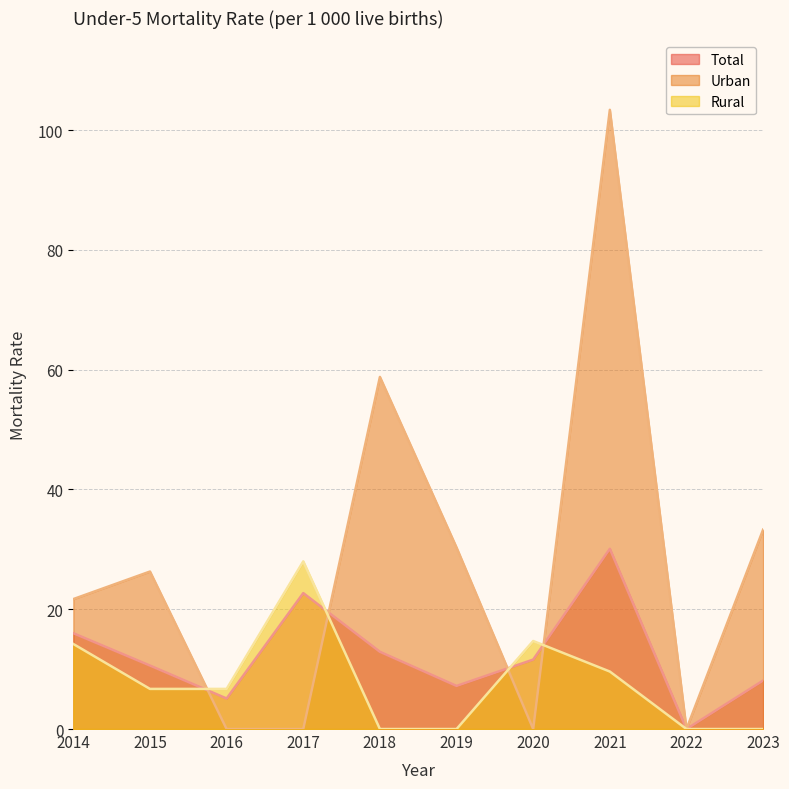

True or false: Rural has a value of 0.0 at 2023.

True